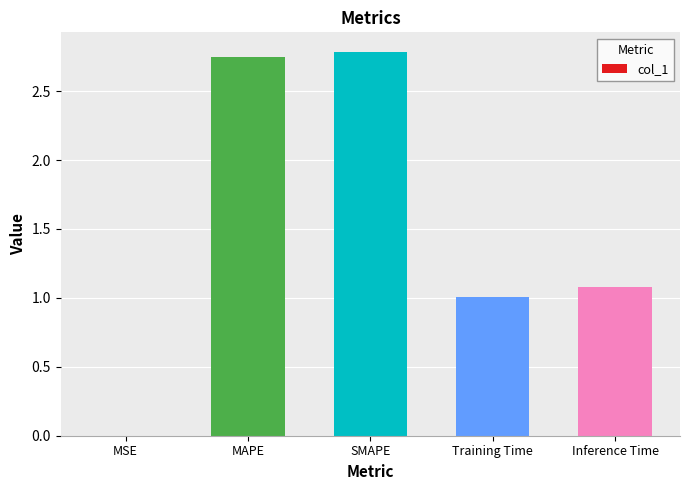

What is the sum of the values at Training Time and MAPE?

3.8